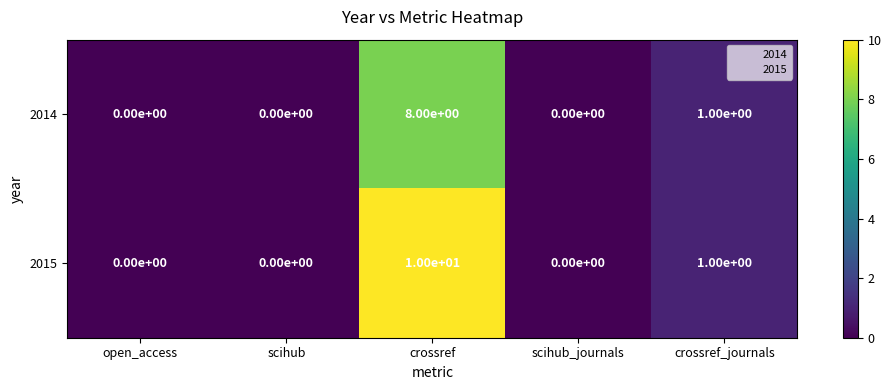

The value of 2015 at open_access is 0. True or false?

True